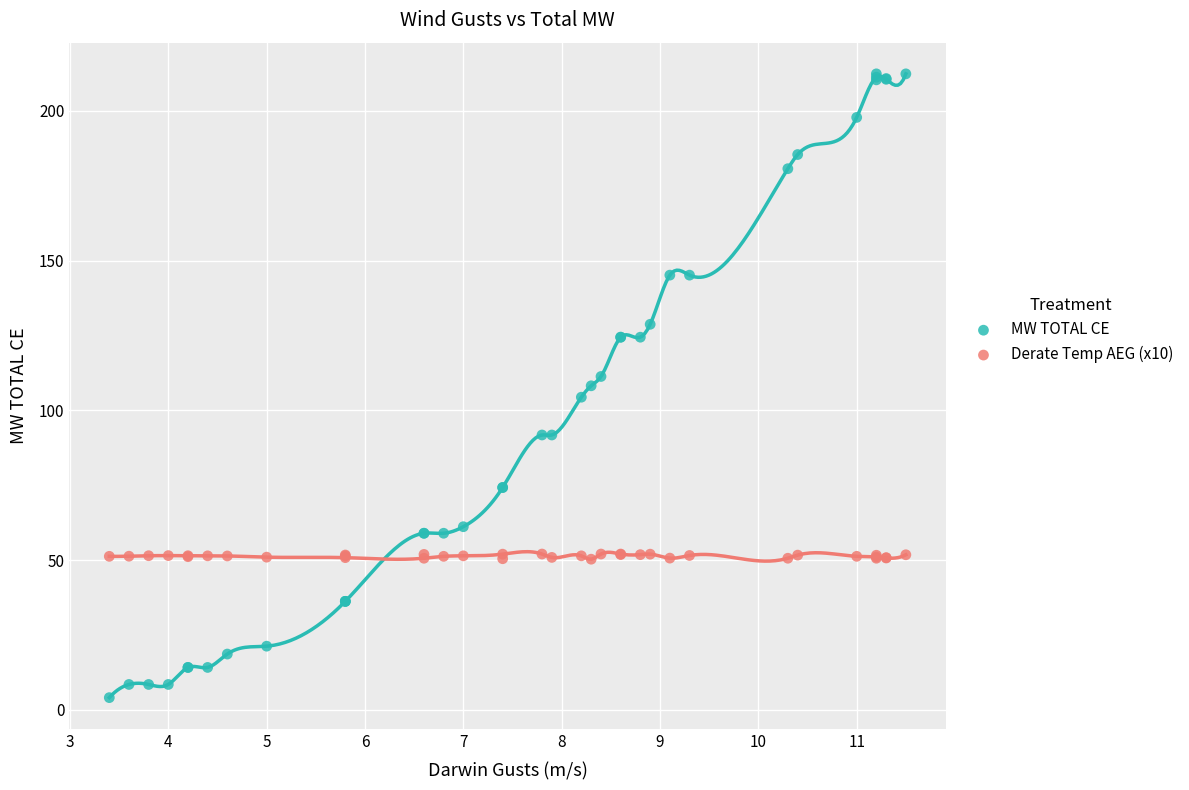

Which series contains the lowest Y value?

MW TOTAL CE